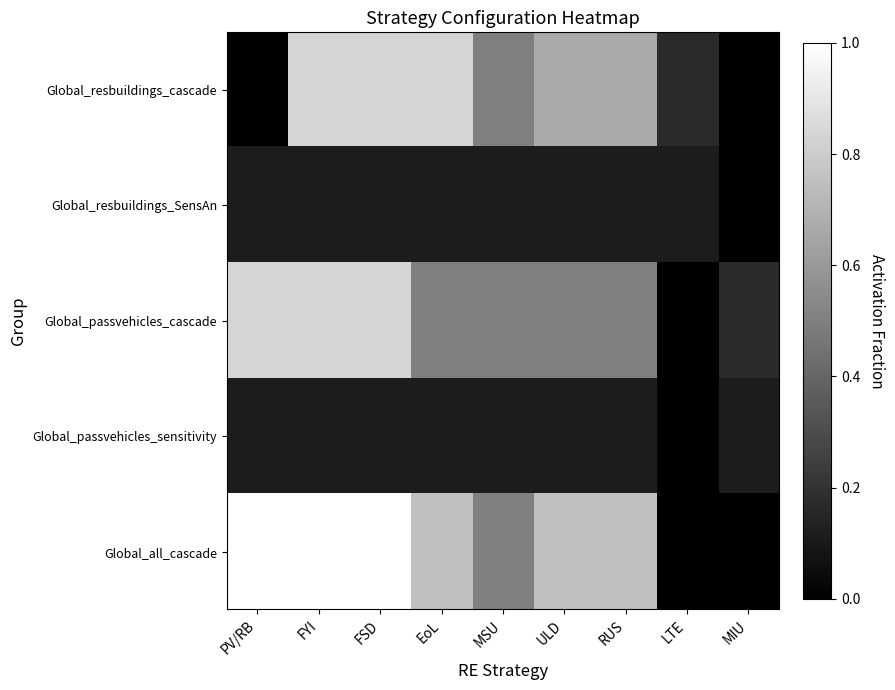

Reading left to right, list all the values displayed in this chart.

Global_resbuildings_cascade: PV/RB=0.0	FYI=0.8	FSD=0.8	EoL=0.8	MSU=0.5	ULD=0.7	RUS=0.7	LTE=0.2	MIU=0.0
Global_resbuildings_SensAn: PV/RB=0.1	FYI=0.1	FSD=0.1	EoL=0.1	MSU=0.1	ULD=0.1	RUS=0.1	LTE=0.1	MIU=0.0
Global_passvehicles_cascade: PV/RB=0.8	FYI=0.8	FSD=0.8	EoL=0.5	MSU=0.5	ULD=0.5	RUS=0.5	LTE=0.0	MIU=0.2
Global_passvehicles_sensitivity: PV/RB=0.1	FYI=0.1	FSD=0.1	EoL=0.1	MSU=0.1	ULD=0.1	RUS=0.1	LTE=0.0	MIU=0.1
Global_all_cascade: PV/RB=1.0	FYI=1.0	FSD=1.0	EoL=0.8	MSU=0.5	ULD=0.8	RUS=0.8	LTE=0.0	MIU=0.0